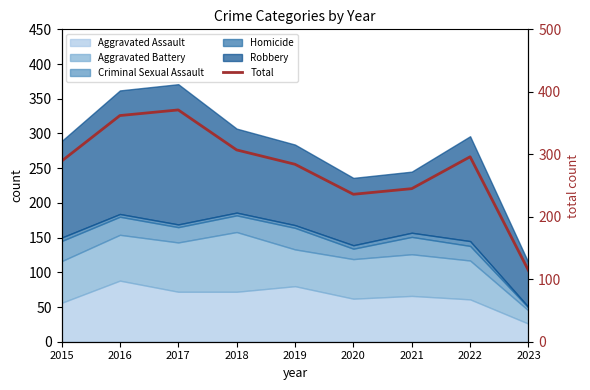

Reading left to right, list all the values displayed in this chart.

289	362	371	307	284	236	245	296	114